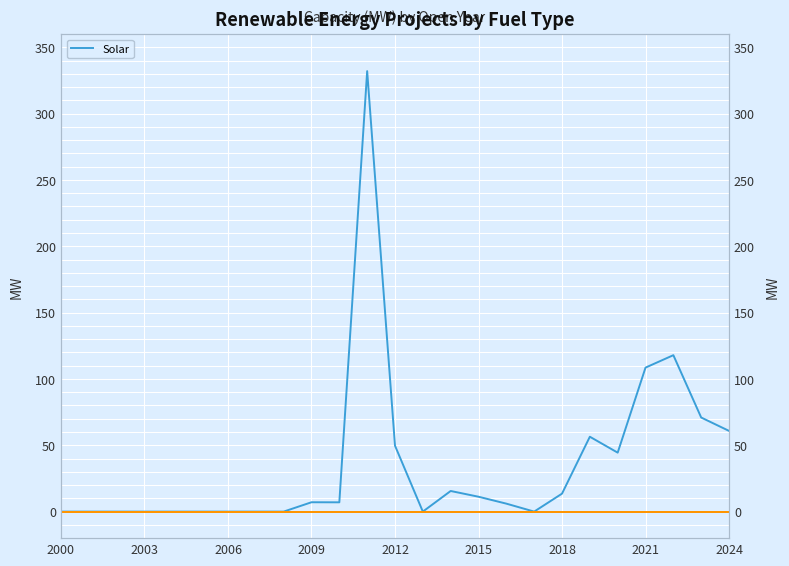

Which category has the lowest value across all series?

2000